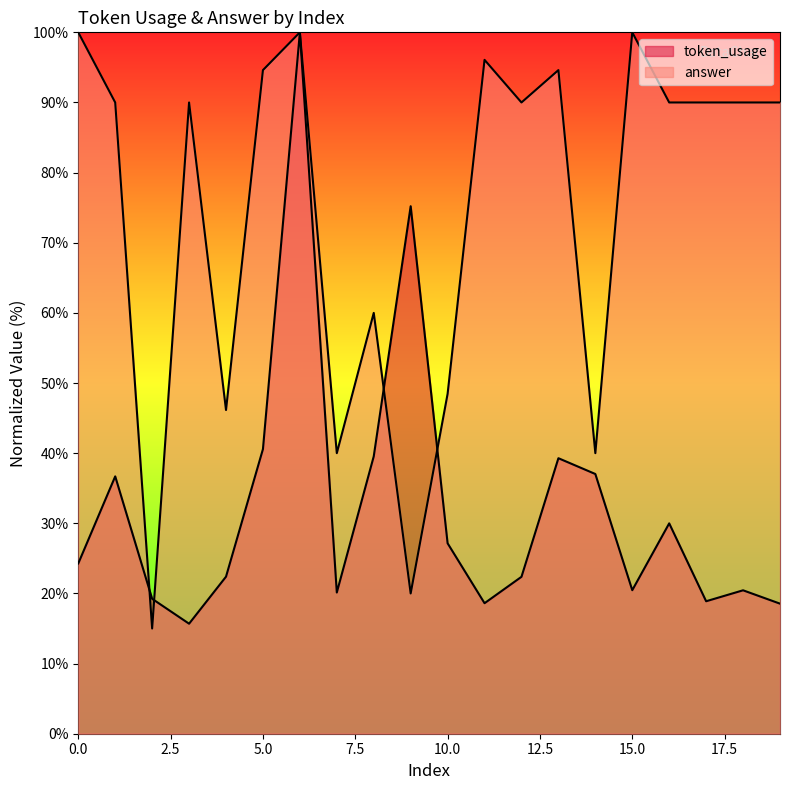

At which category is the sum across all series the highest?

6